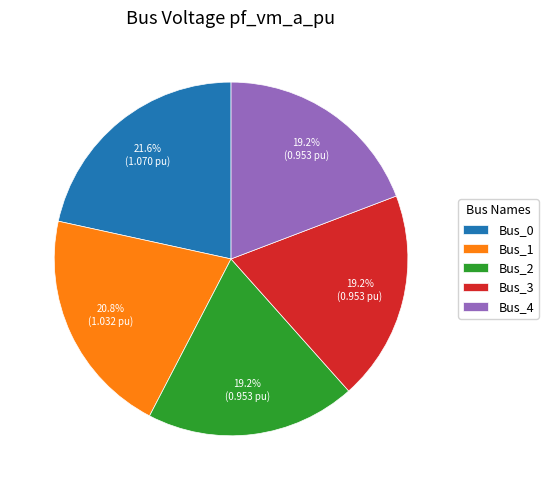

To the nearest percent, what is the average slice percentage?

20%